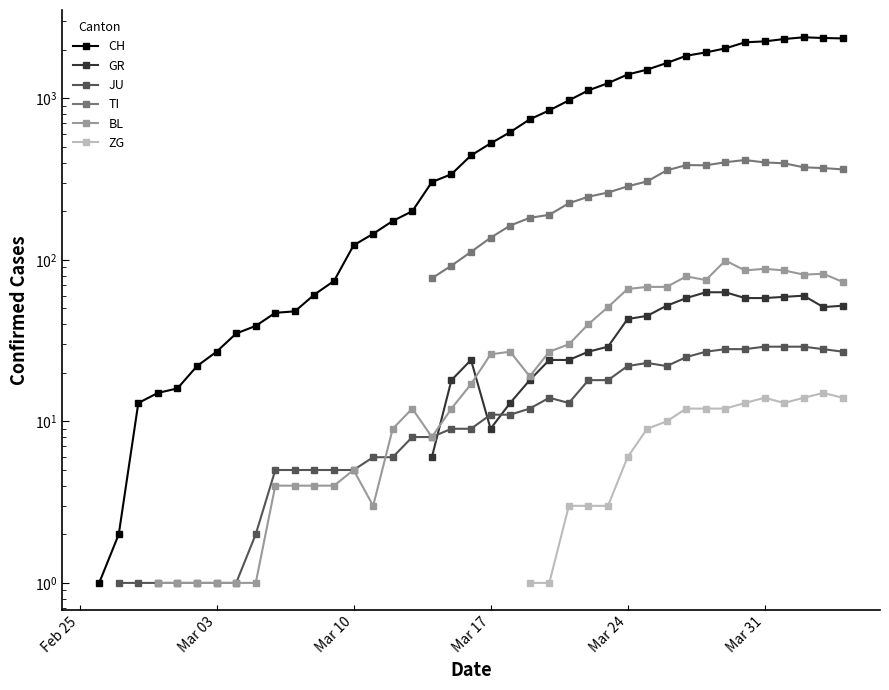

How many CH values are between 35 and 1404?

21